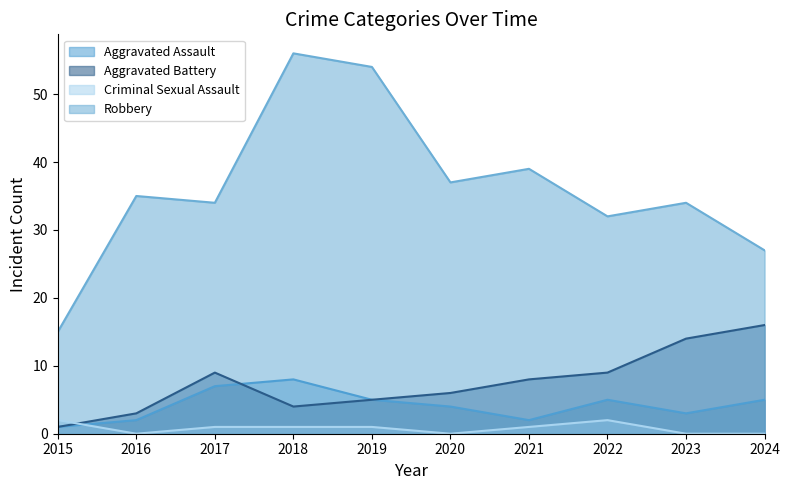

What is the greatest value displayed?

56